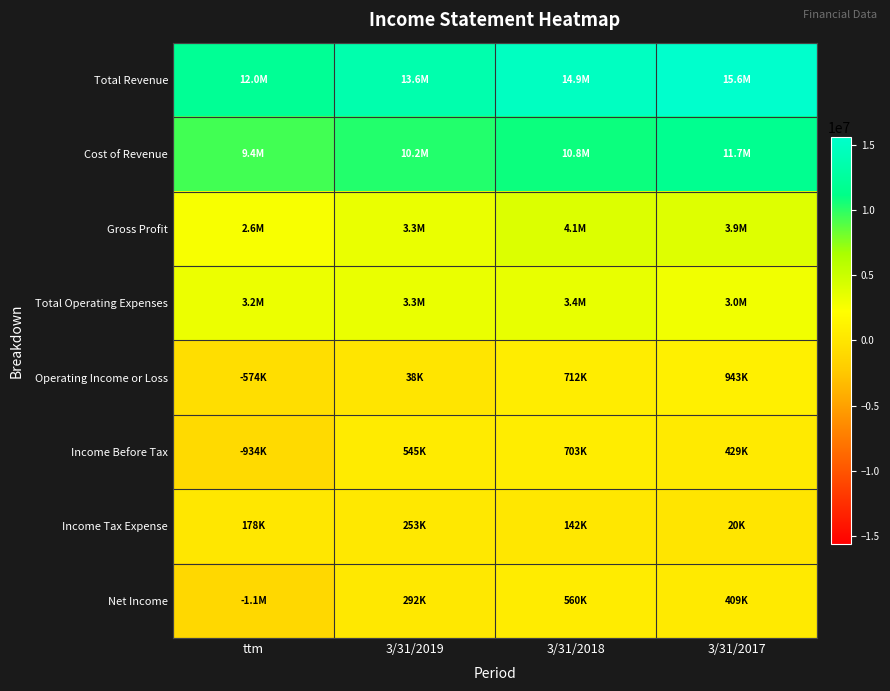

Reading left to right, extract all data points from this chart.

Total Revenue: ttm=12037000	3/31/2019=13568000	3/31/2018=14877000	3/31/2017=15606000
Cost of Revenue: ttm=9424000	3/31/2019=10226000	3/31/2018=10796000	3/31/2017=11679000
Gross Profit: ttm=2612000	3/31/2019=3341000	3/31/2018=4080000	3/31/2017=3927000
Total Operating Expenses: ttm=3186000	3/31/2019=3303000	3/31/2018=3368000	3/31/2017=2984000
Operating Income or Loss: ttm=-574000	3/31/2019=38000	3/31/2018=712000	3/31/2017=943000
Income Before Tax: ttm=-934000	3/31/2019=545000	3/31/2018=703000	3/31/2017=429000
Income Tax Expense: ttm=178000	3/31/2019=253000	3/31/2018=142000	3/31/2017=20000
Net Income: ttm=-1112000	3/31/2019=292000	3/31/2018=560000	3/31/2017=409000